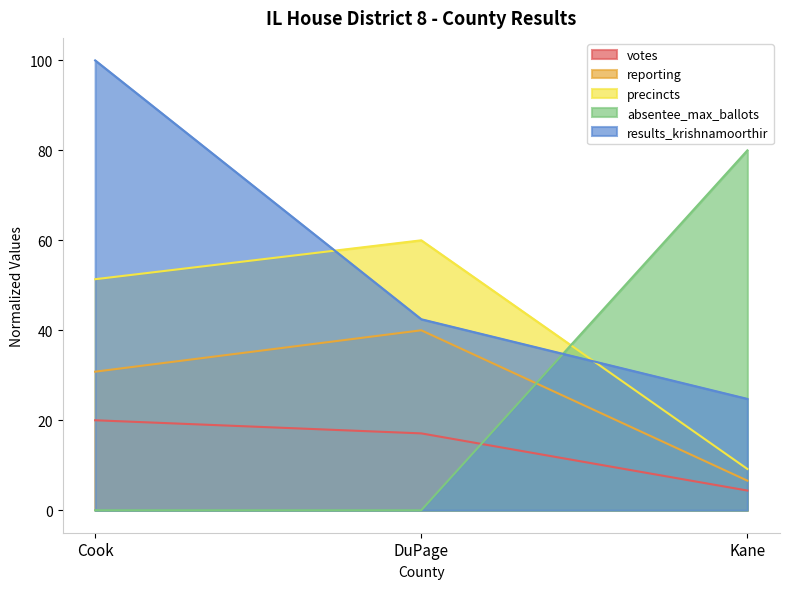

What is the value of the reporting point at the 3rd from the left?

6.6